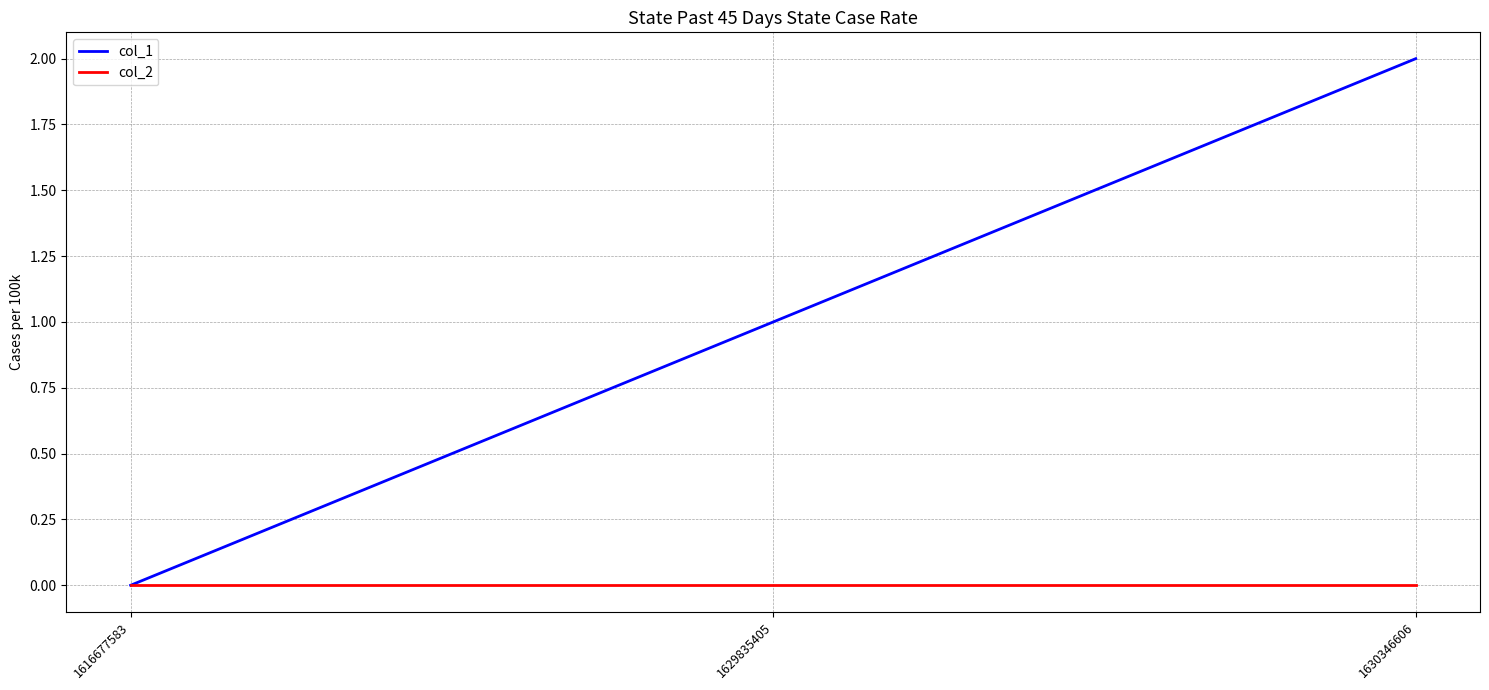

Does the chart have visible grid lines?

Yes